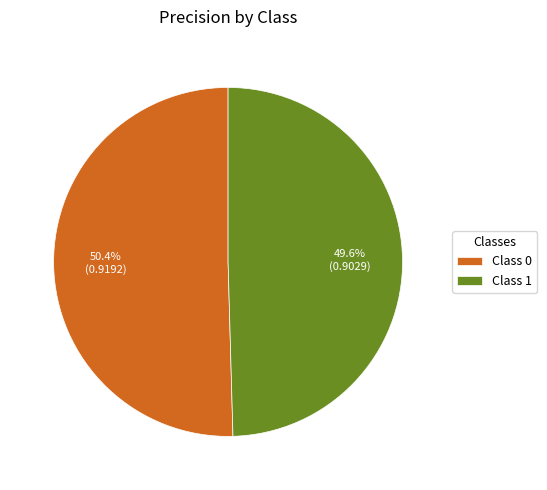

Which category has the smallest portion of the pie?

Class 1